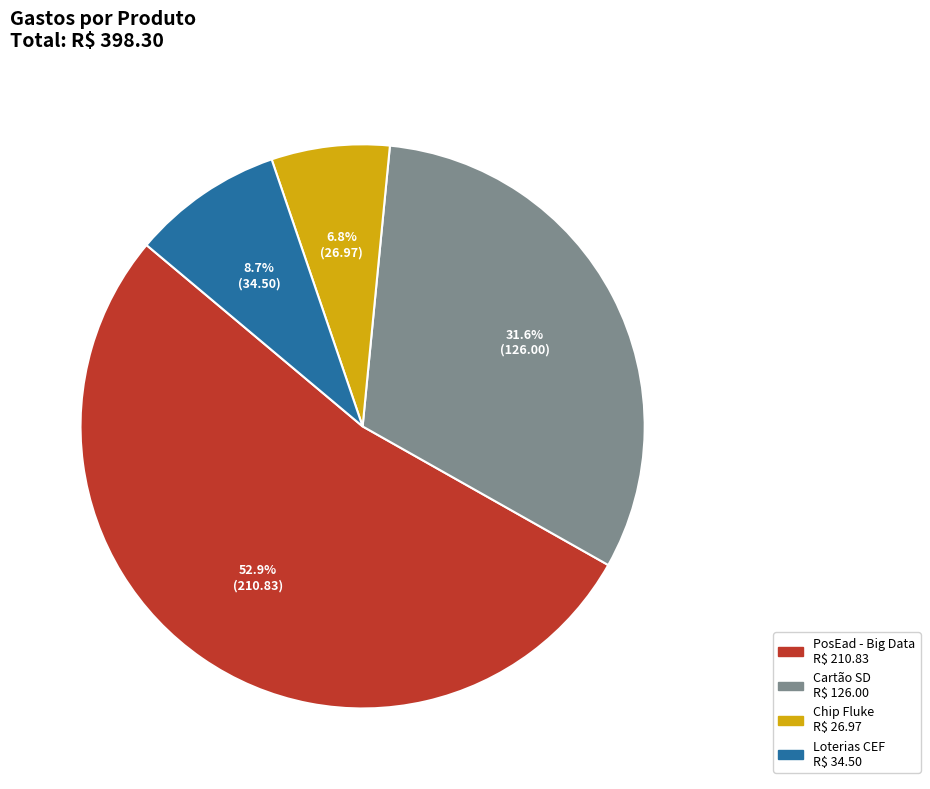

To the nearest percent, what portion does Cartão SD represent?

32%